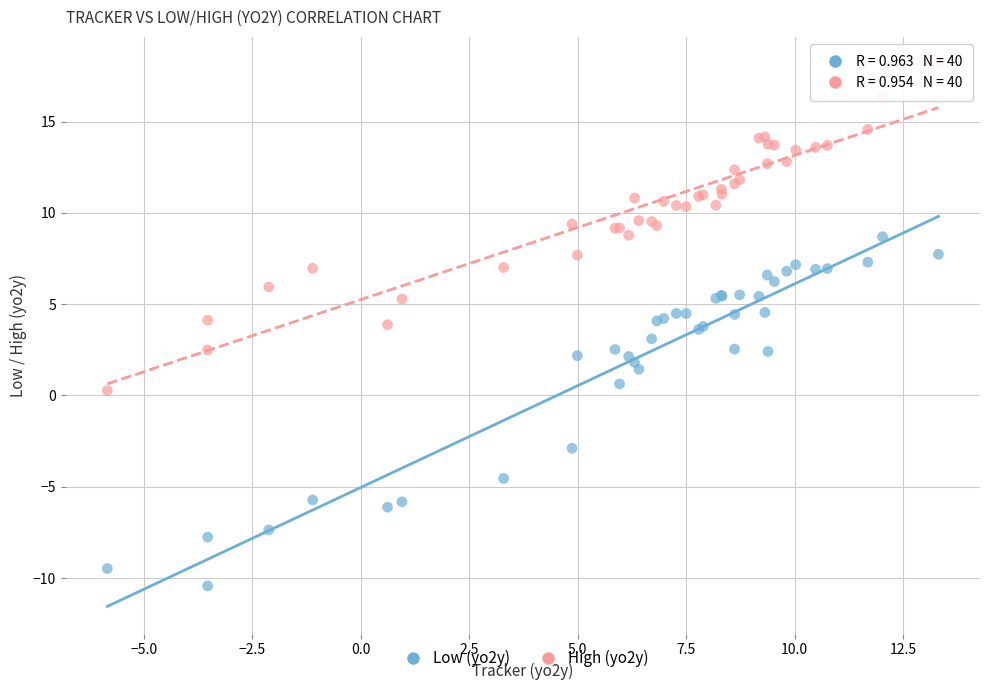

Which series reaches the minimum Y coordinate?

Low (yo2y)